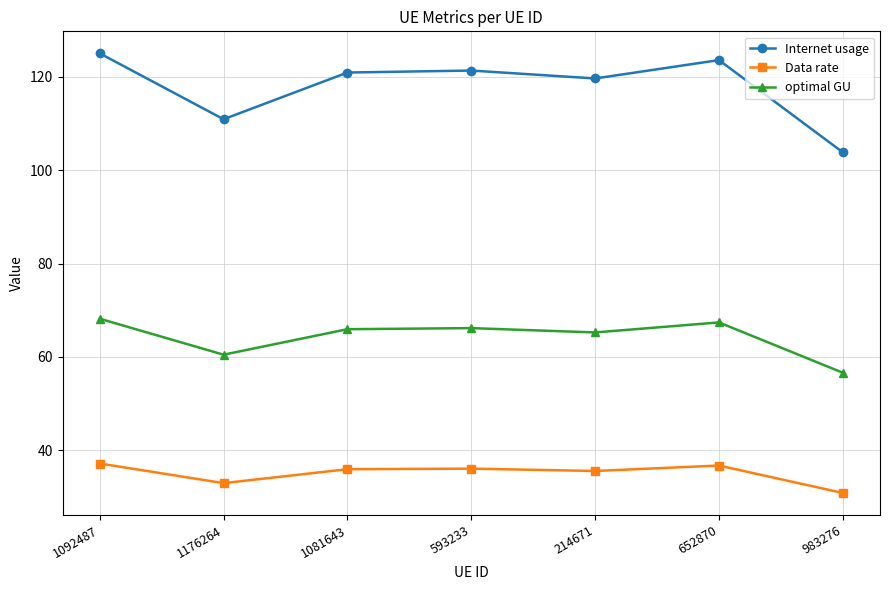

True or false: Internet usage and Data rate intersect in this chart.

False